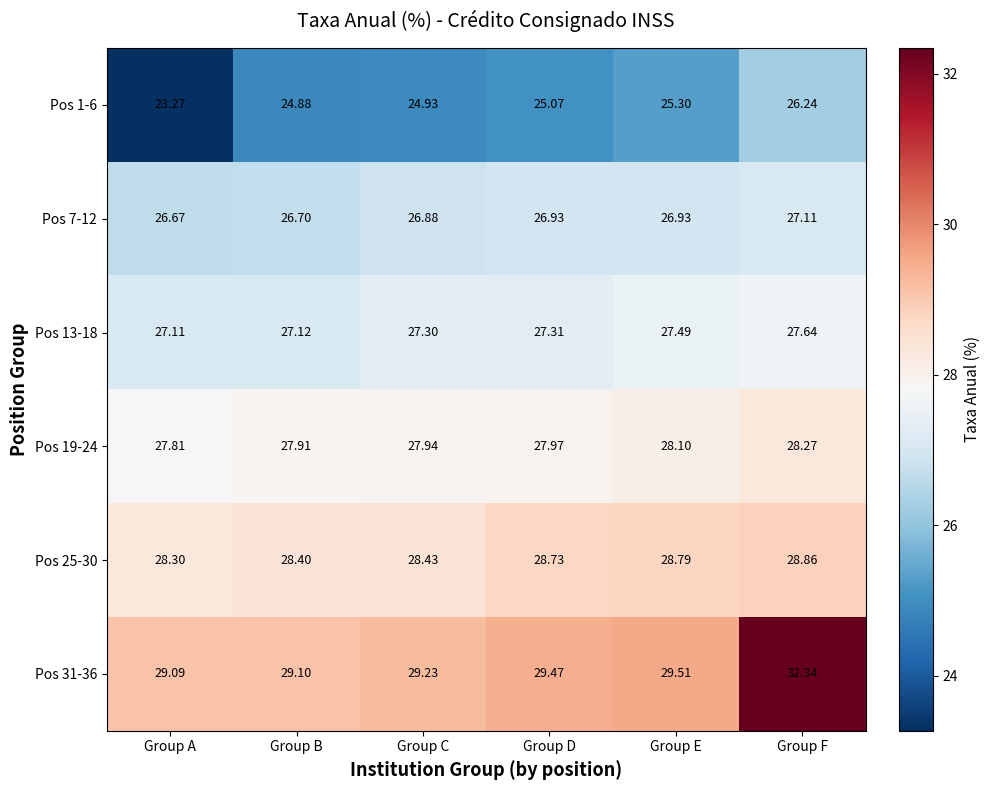

Rank the categories by Pos 1-6 value from highest to lowest.

Group F, Group E, Group D, Group C, Group B, Group A